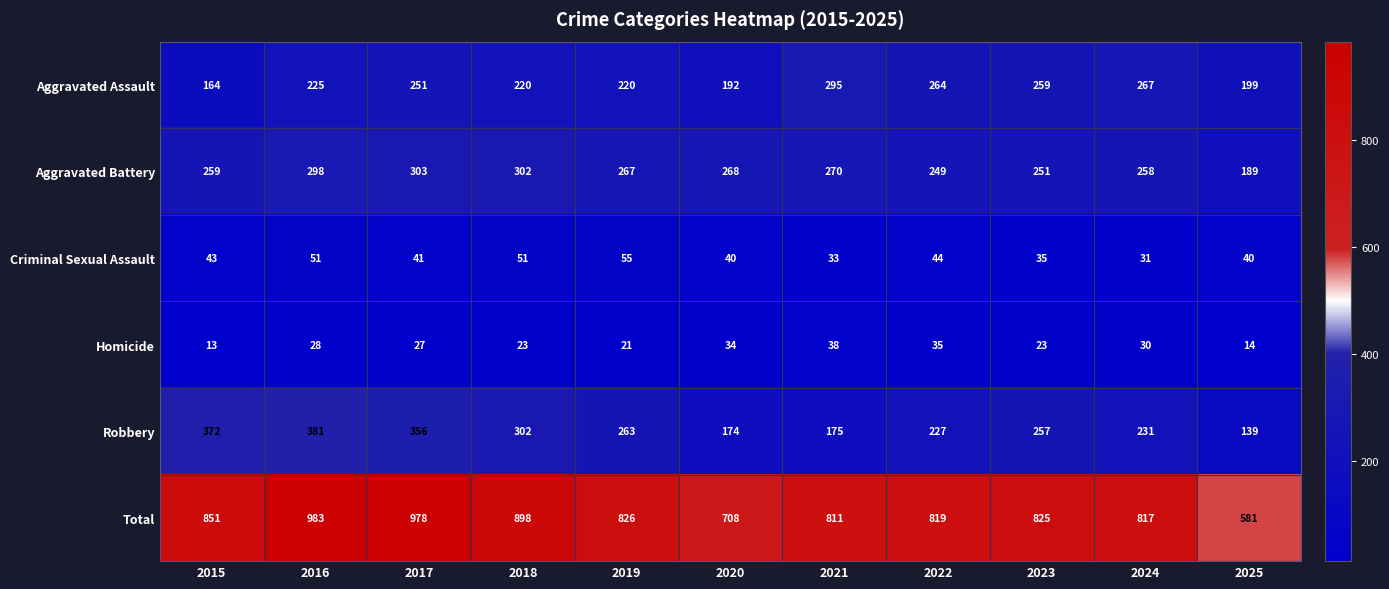

Where is Aggravated Battery nearest to the value 246?

2022